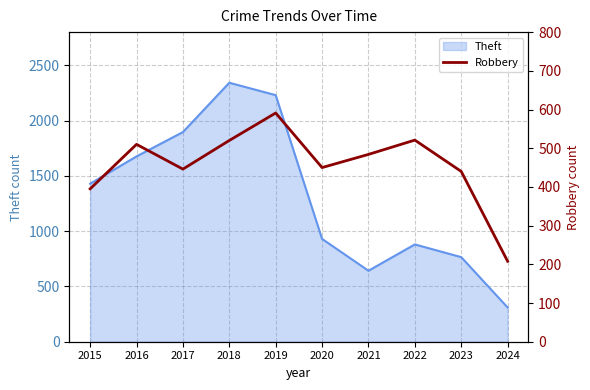

At which label is Theft closest to 1326?

2015